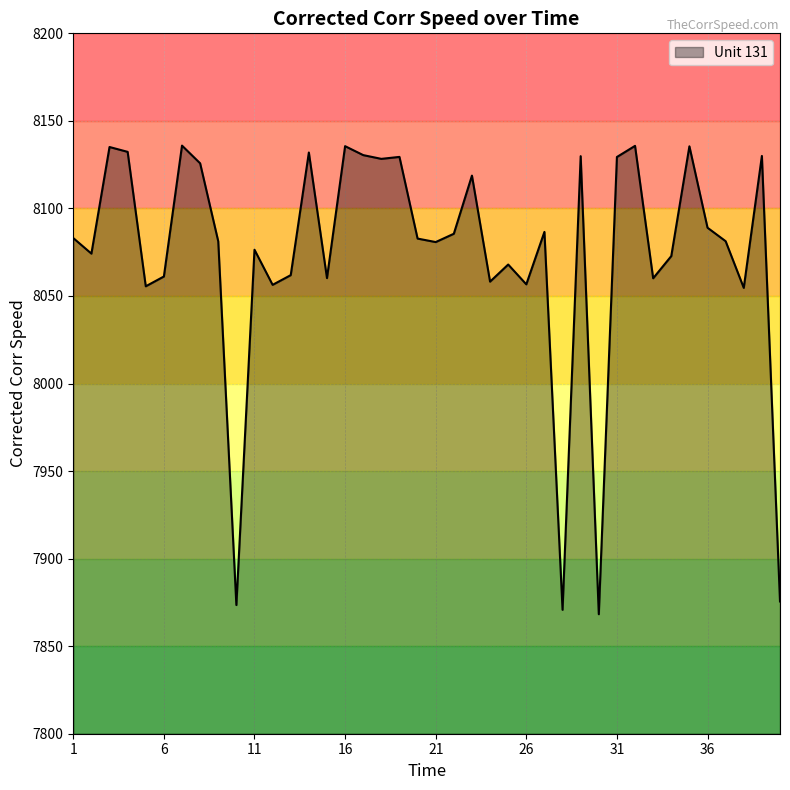

What is the maximum value shown in the chart?

8135.9